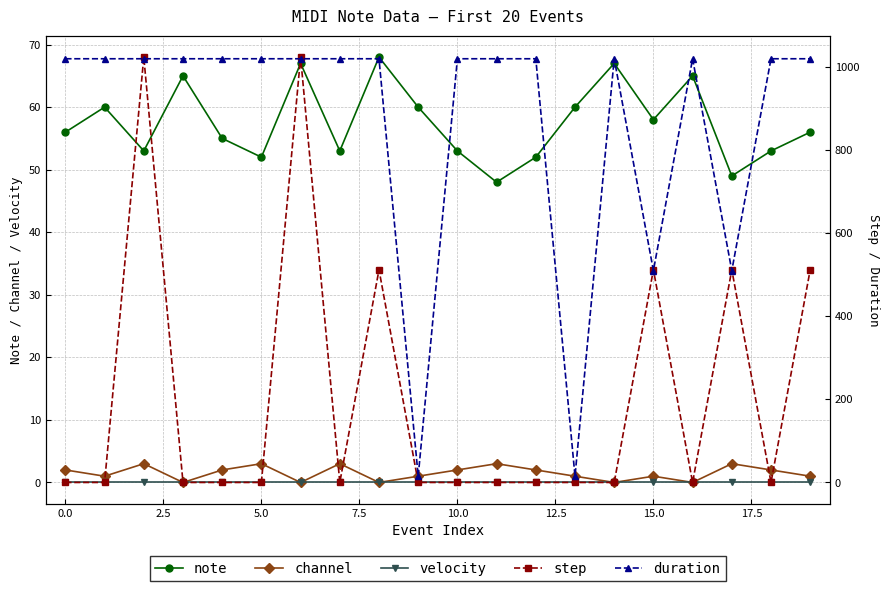

How many interior local valleys does the note series have?

6